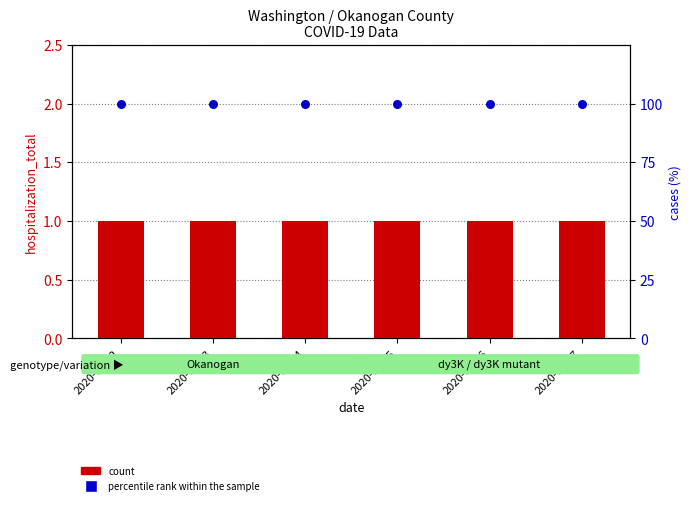

What is the total value across all series at 2020-01-27?

101